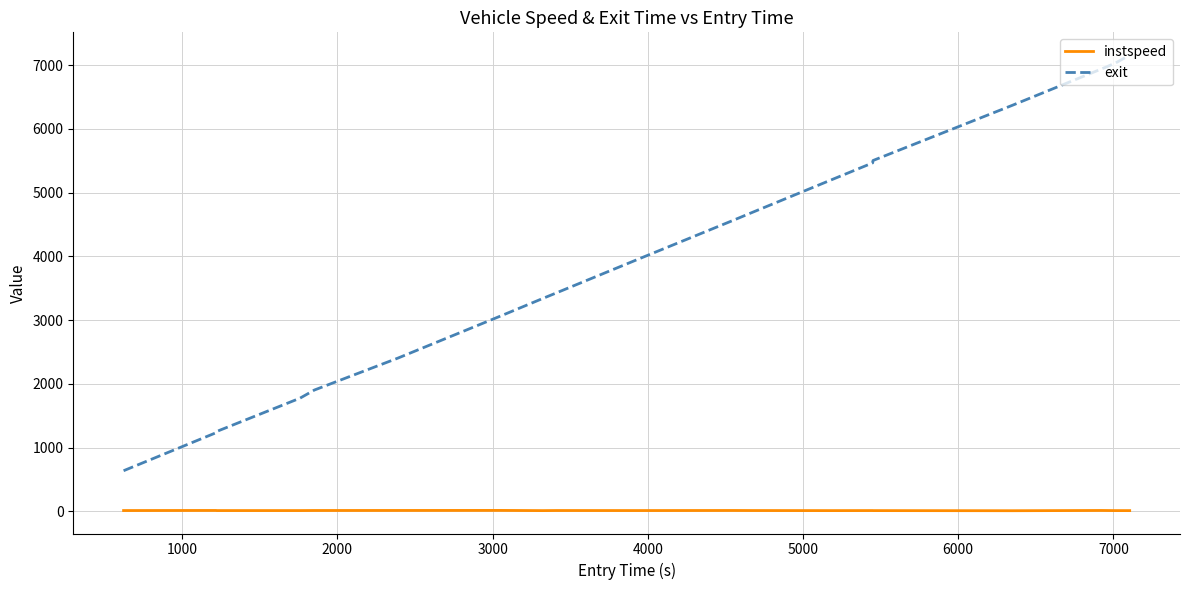

How many series are shown in this chart?

2